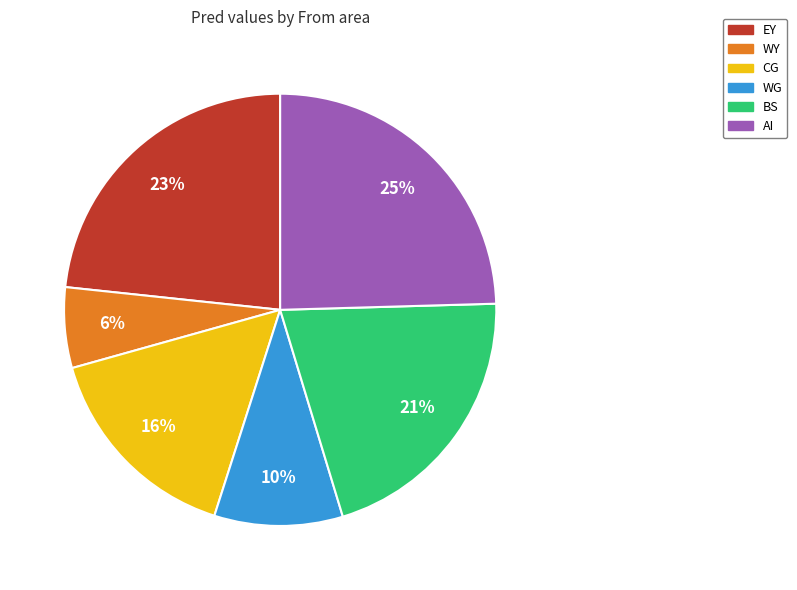

How many slices are in this pie chart?

6